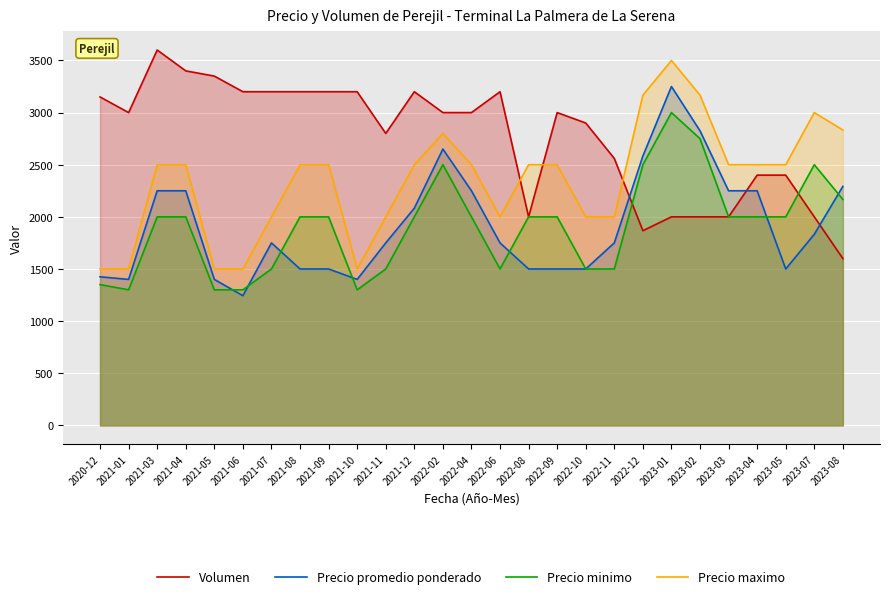

Reading left to right, list all the values displayed in this chart.

Volumen: 3150	3000	3600	3400	3350	3200	3200	3200	3200	3200	2800	3200	3000	3000	3200	2000	3000	2900	2560	1867	2000	2000	2000	2400	2400	2000	1600
Precio promedio ponderado: 1425	1400	2250	2250	1400	1244	1750	1500	1500	1400	1750	2083	2650	2250	1750	1500	1500	1500	1750	2583	3250	2825	2250	2250	1500	1833	2292
Precio minimo: 1350	1300	2000	2000	1300	1300	1500	2000	2000	1300	1500	2000	2500	2000	1500	2000	2000	1500	1500	2500	3000	2750	2000	2000	2000	2500	2167
Precio maximo: 1500	1500	2500	2500	1500	1500	2000	2500	2500	1500	2000	2500	2800	2500	2000	2500	2500	2000	2000	3167	3500	3167	2500	2500	2500	3000	2833